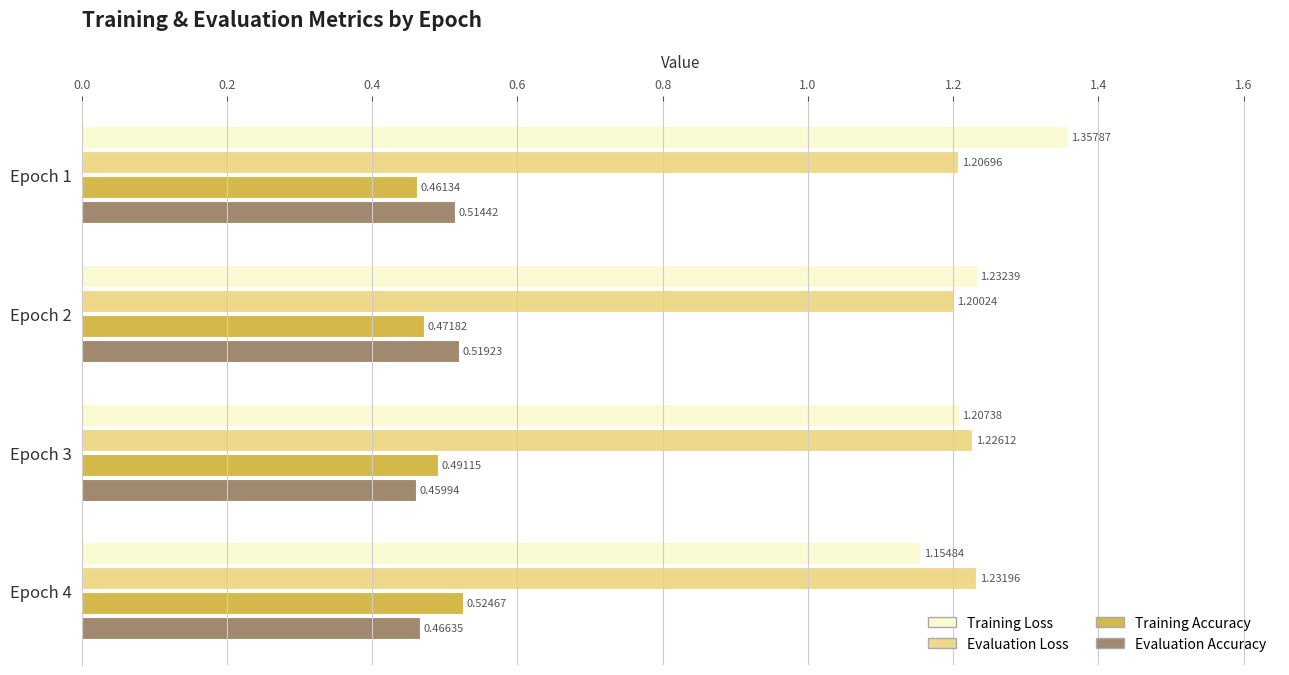

How many distinct data groups are displayed?

4